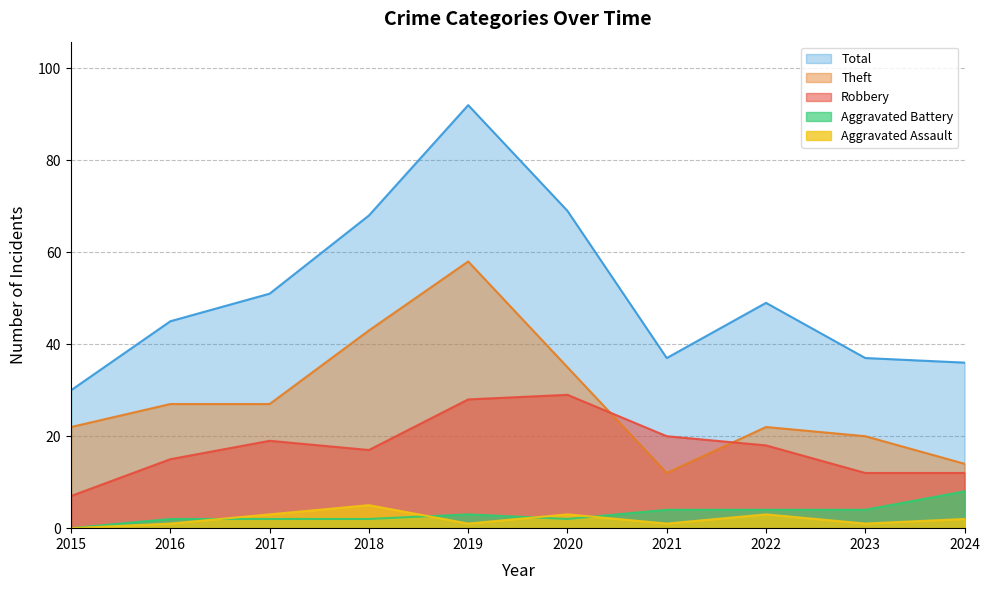

Is it true that Aggravated Battery equals 0 at 2015?

True